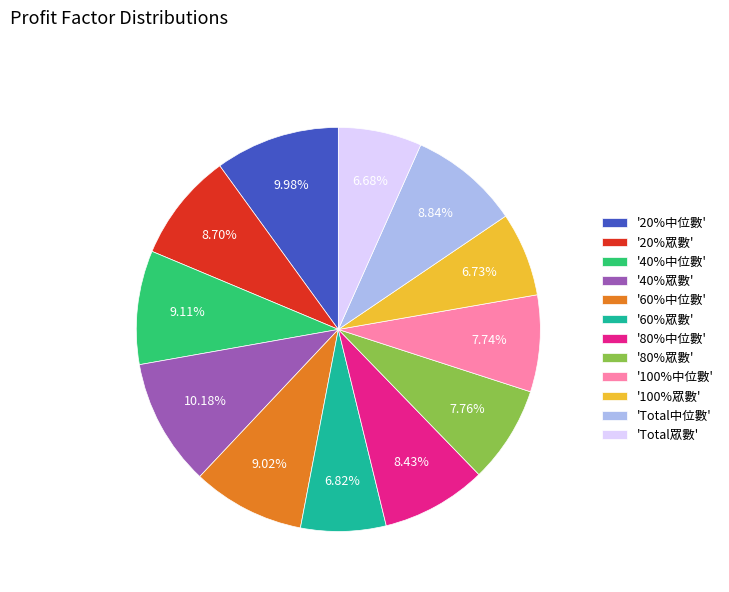

Is there a majority slice in this chart?

No